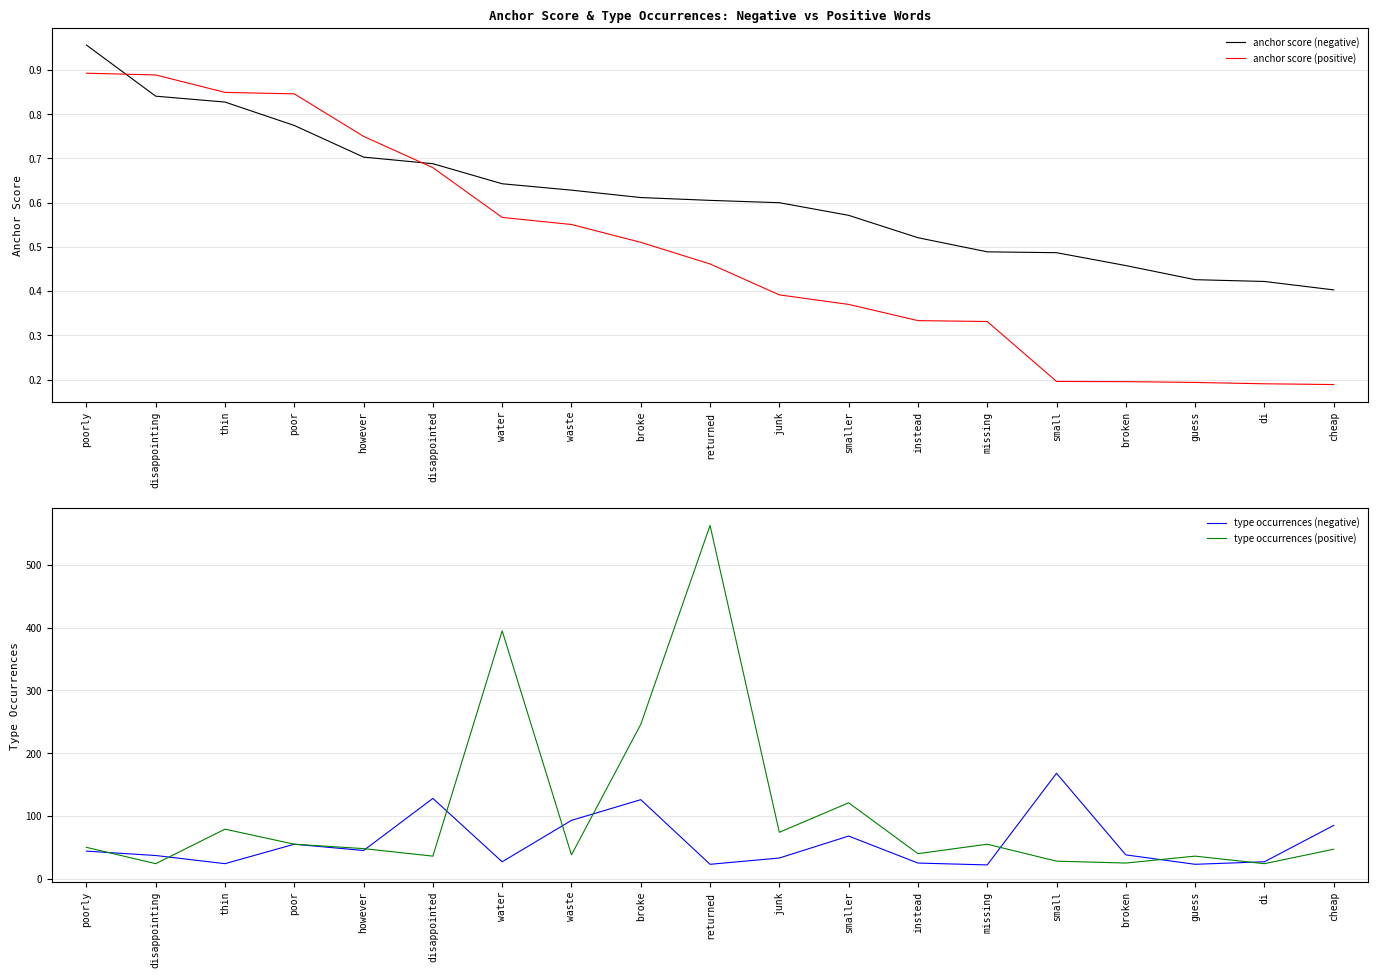

Does the chart have visible grid lines?

Yes